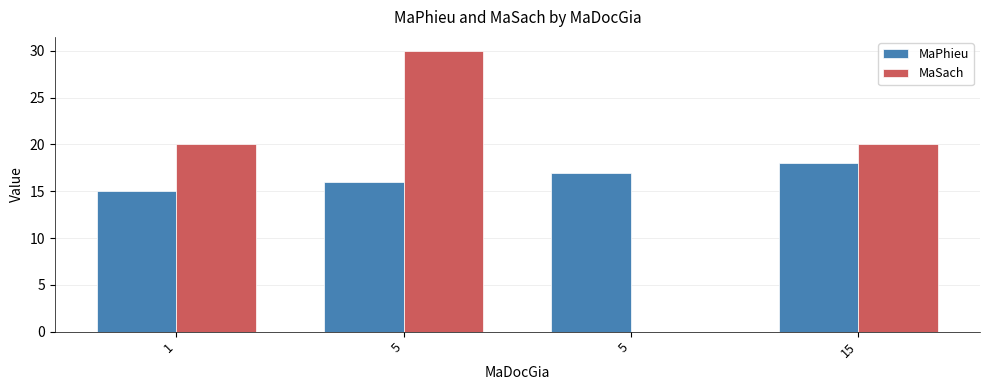

Are the bars horizontal?

No